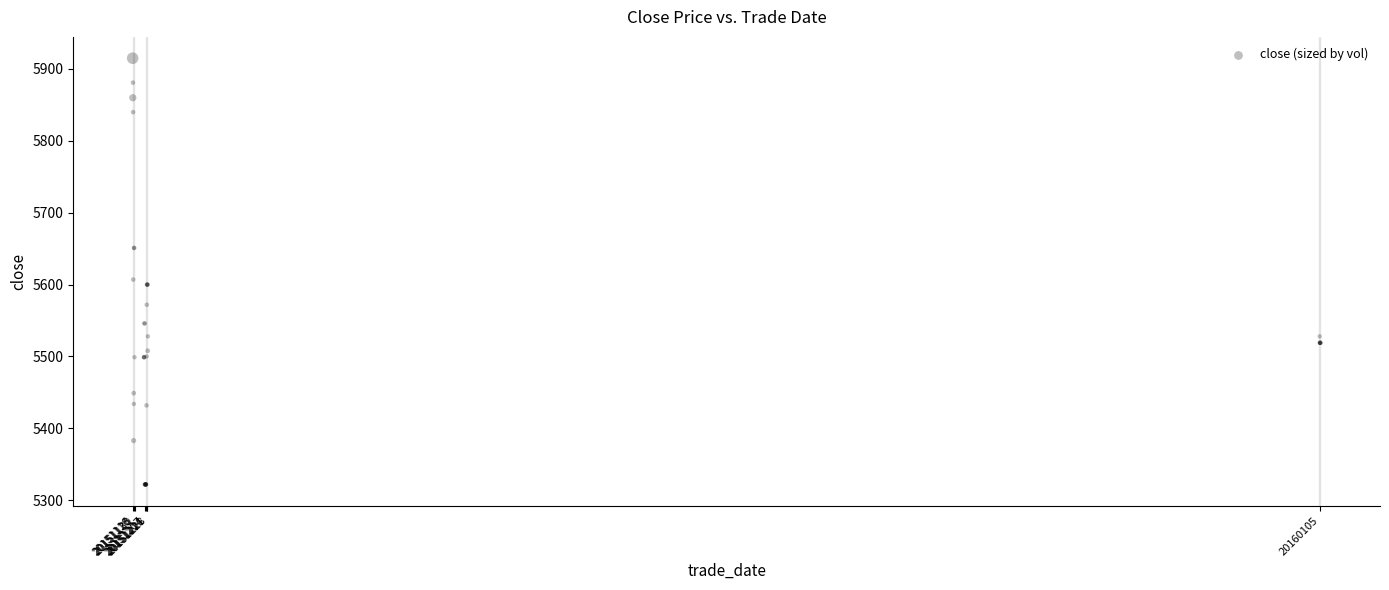

What Y value in the scatter plot is closest to 5618?

5607